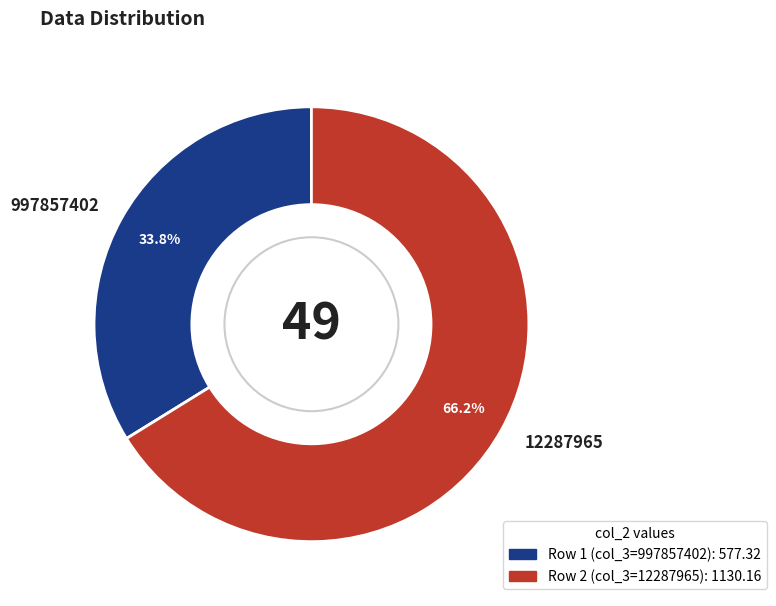

Between 12287965 and 997857402, which is larger?

12287965